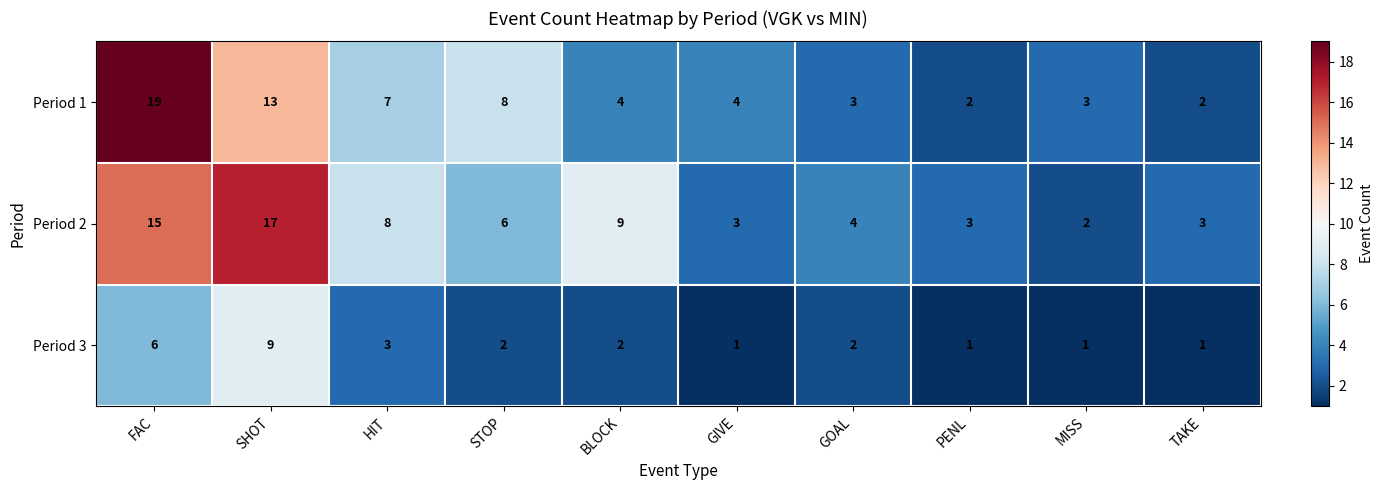

What is the highest value of the Period 1 series?

19